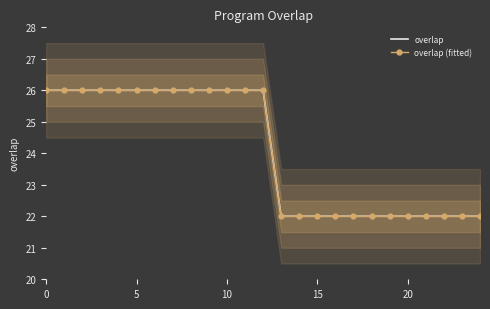

True or false: overlap (fitted) and overlap cross at least once.

False